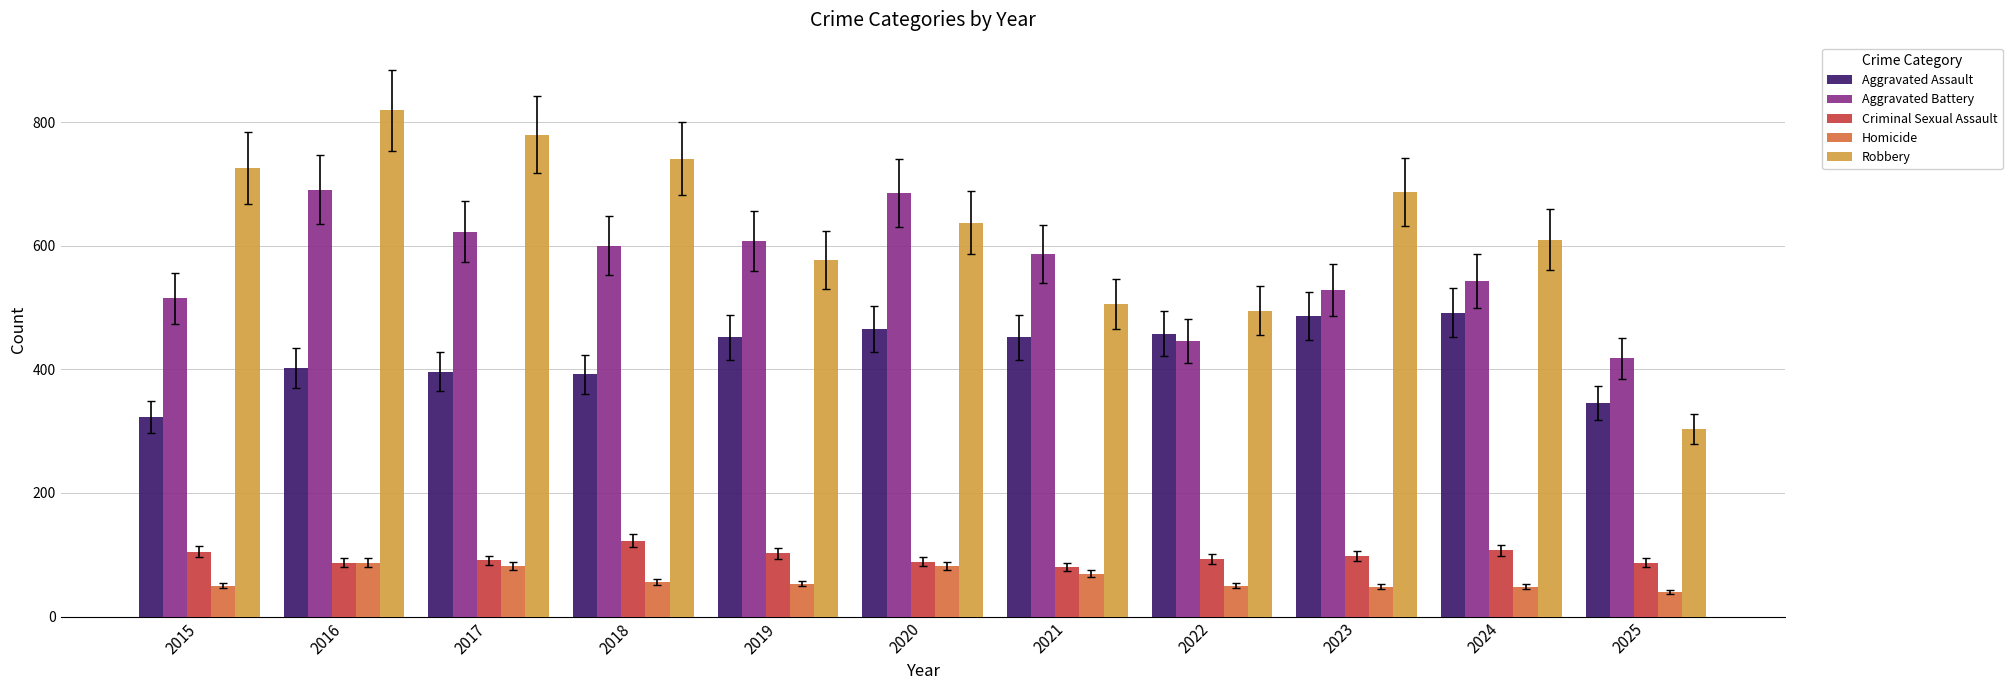

True or false: Criminal Sexual Assault has a value of 87 at 2016.

True